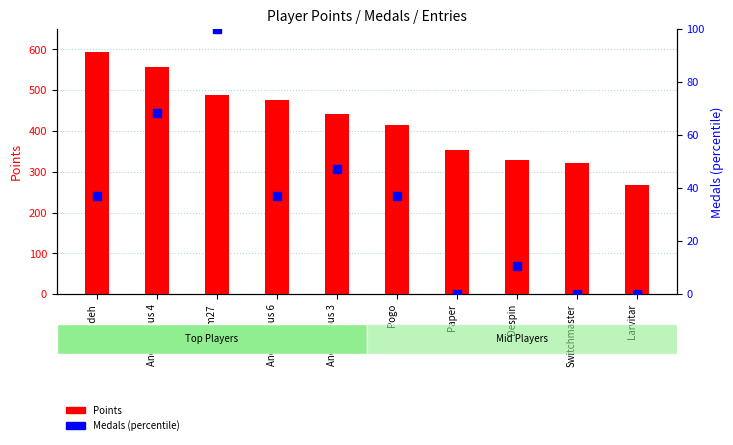

Which series has the largest Y range (max minus min)?

Points